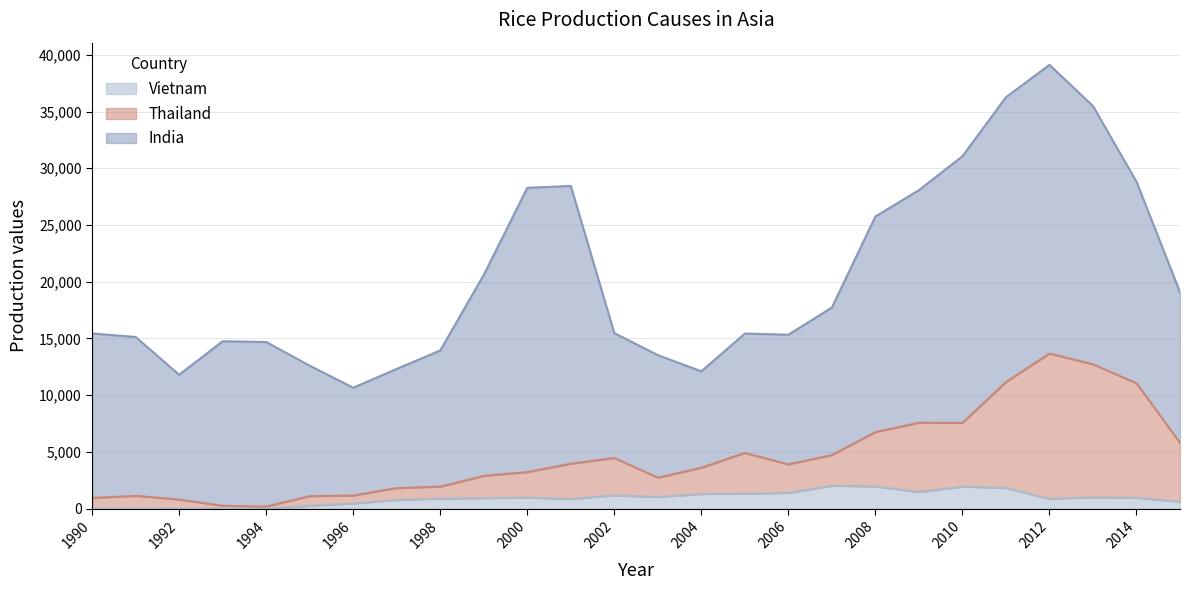

At which category is the sum across all series the highest?

2012